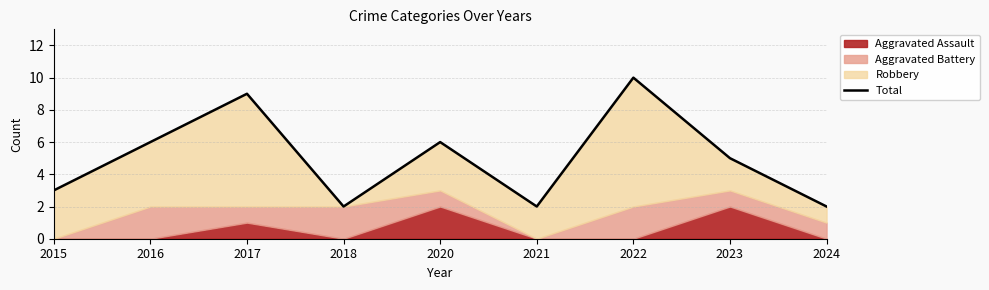

True or false: the data has more than 1 interior local peaks.

True